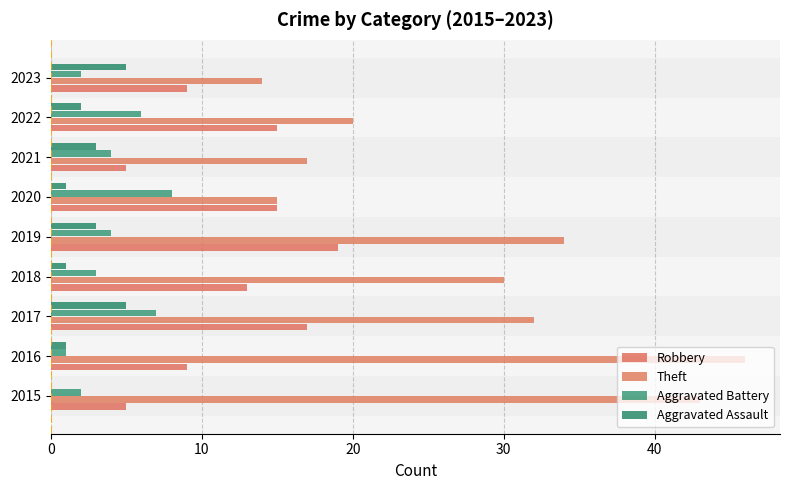

What are all the series names shown in the legend?

Robbery, Theft, Aggravated Battery, Aggravated Assault